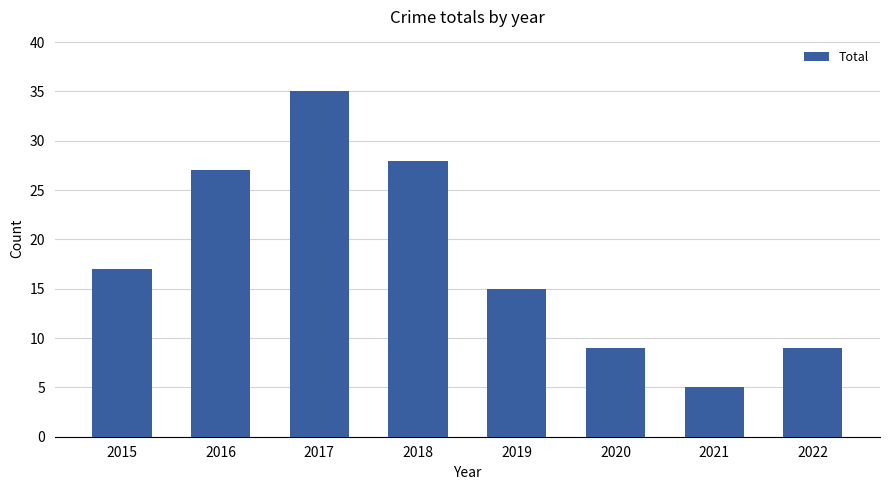

The chart shows a value of 15 at 2019. True or false?

True